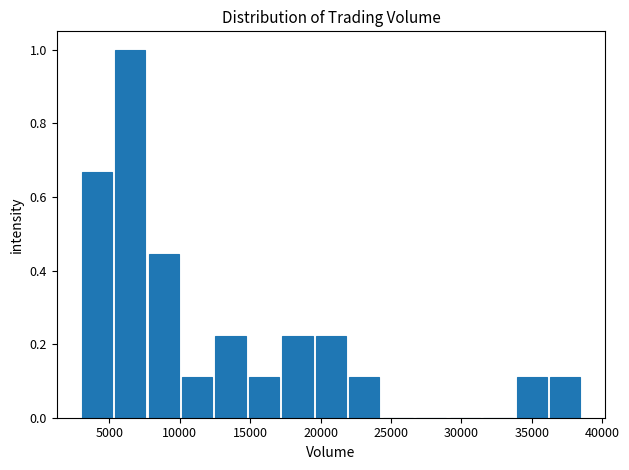

Reading left to right, list every bar in this chart as the range it spans on the x-axis followed by its height. Neither the bar edges nor the heights are printed on the chart, so give them approximately, as read against the axes.

3000 to 5500: 0.66
5500 to 8000: 1.00
8000 to 10000: 0.44
10000 to 12500: 0.12
12500 to 15000: 0.22
15000 to 17500: 0.12
17500 to 19500: 0.22
19500 to 22000: 0.22
22000 to 24500: 0.12
24500 to 27000: 0
27000 to 29000: 0
29000 to 31500: 0
31500 to 34000: 0
34000 to 36500: 0.12
36500 to 38500: 0.12